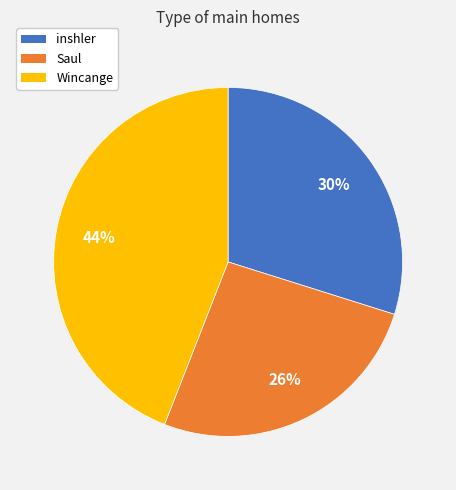

Is it true that inshler is 22% of the pie?

False